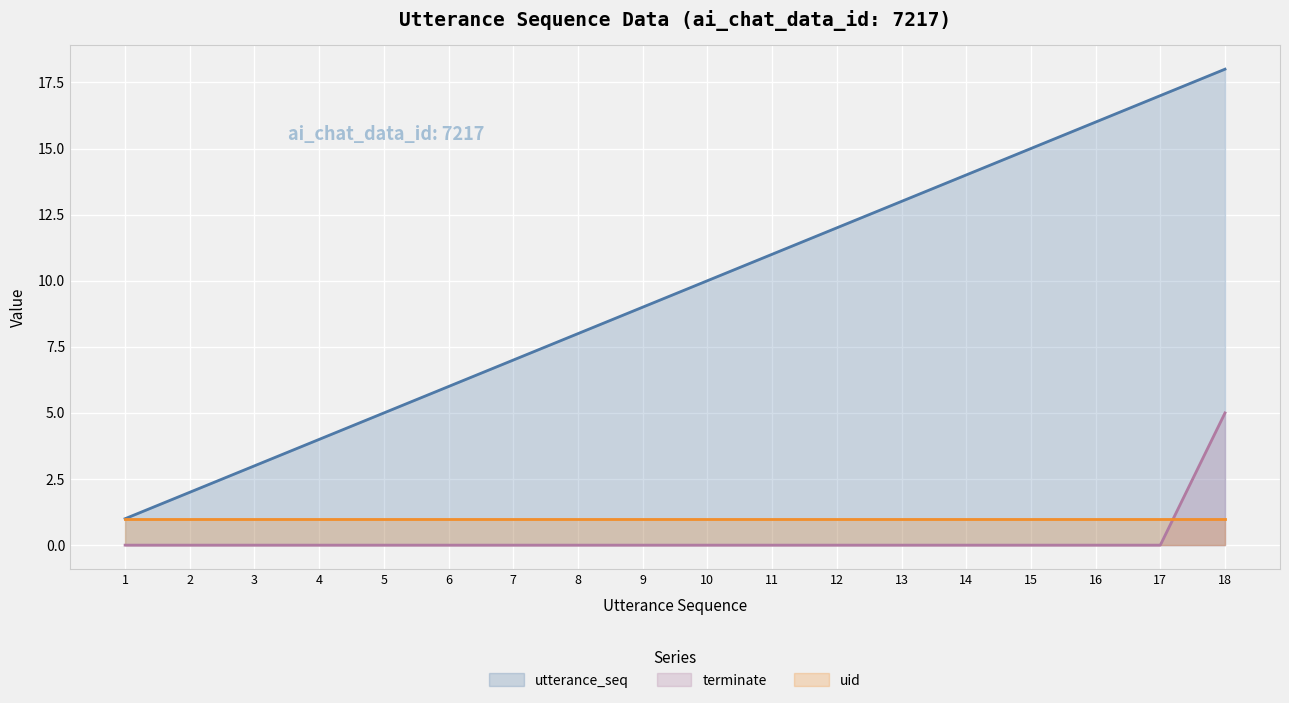

The value of terminate at 18 is 2. True or false?

False